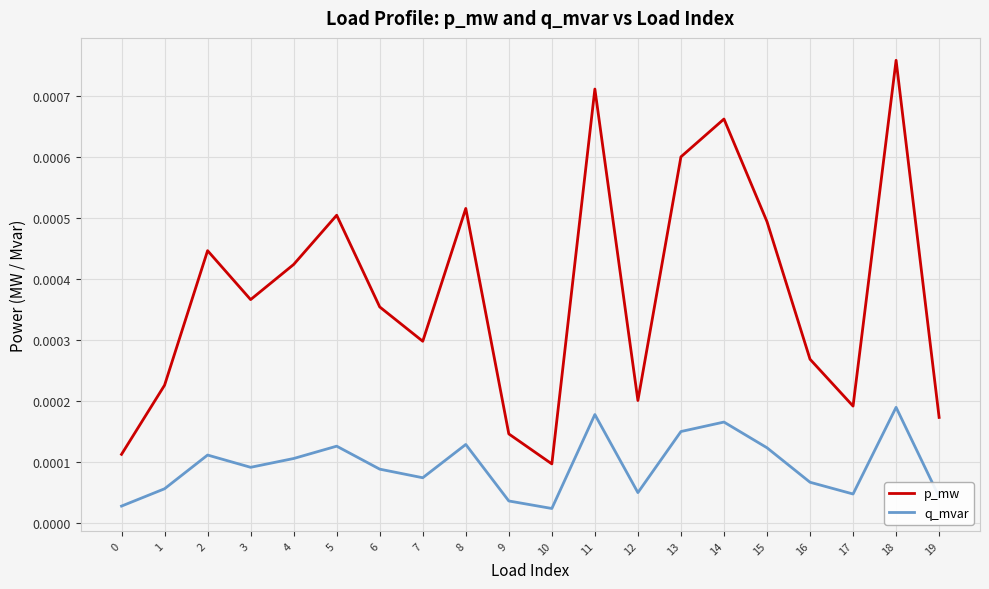

Does the chart display data point markers on the line(s)?

No